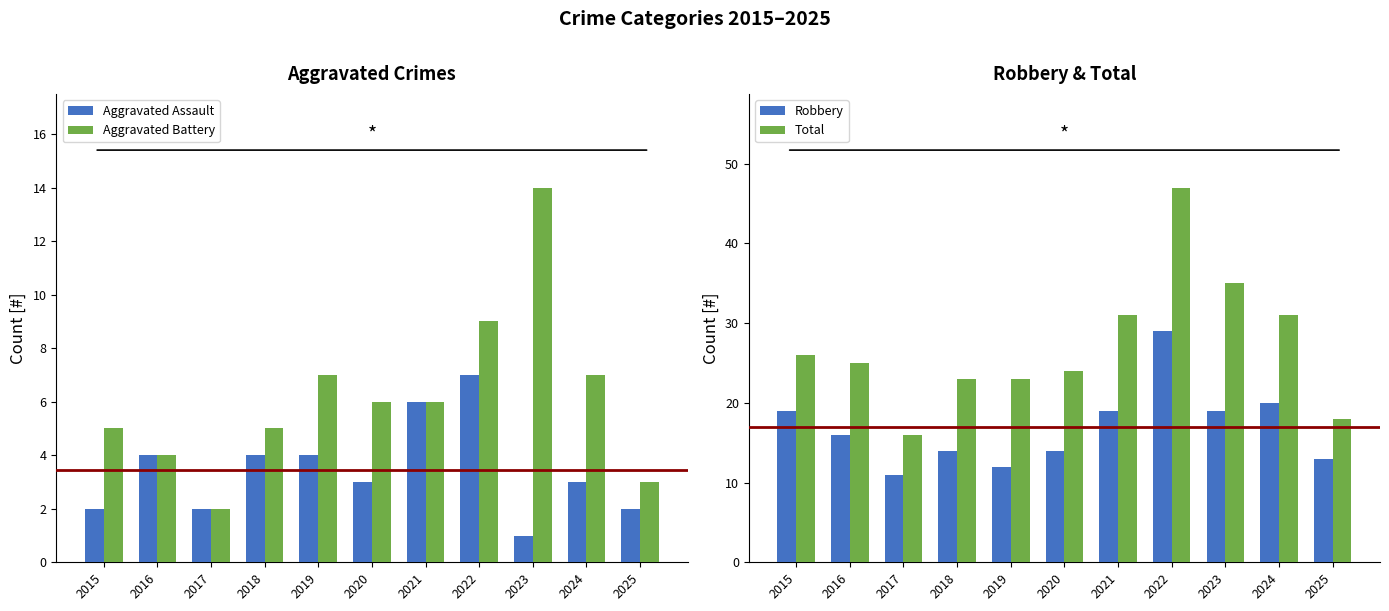

What is the greatest value displayed?

47